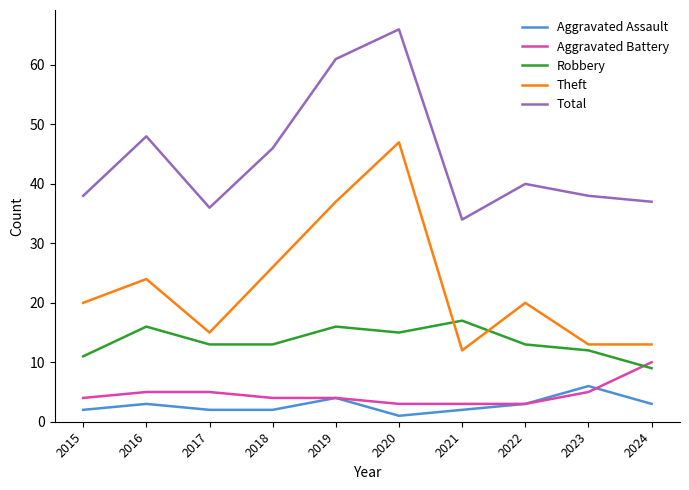

At which category is the sum across all series the highest?

2020